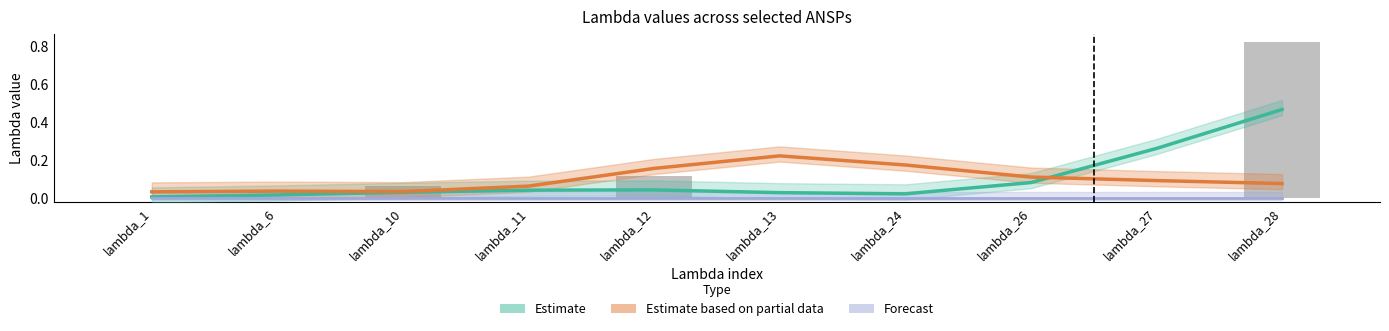

What are all the series names shown in the legend?

Estimate, Estimate based on partial data, Forecast